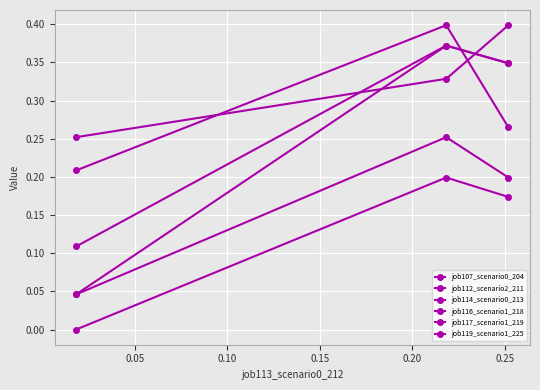

Reading left to right, list all the values displayed in this chart.

job107_scenario0_204: 0.0	0.3	0.2
job112_scenario2_211: 0.0	0.4	0.3
job114_scenario0_213: 0.0	0.2	0.2
job116_scenario1_218: 0.2	0.4	0.3
job117_scenario1_219: 0.3	0.3	0.4
job119_scenario1_225: 0.1	0.4	0.3